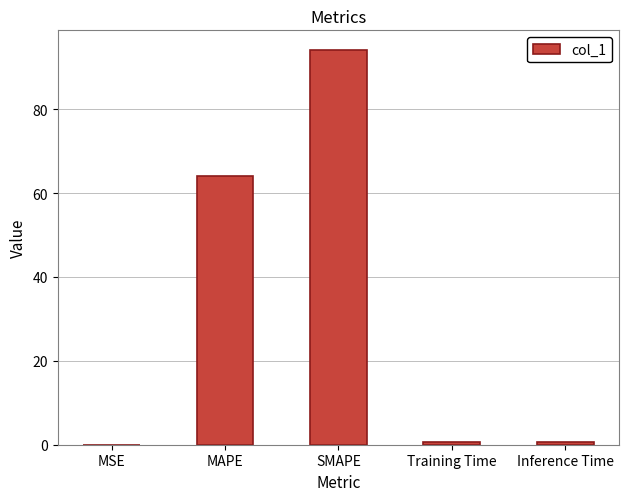

Which has a higher value, Training Time or SMAPE?

SMAPE